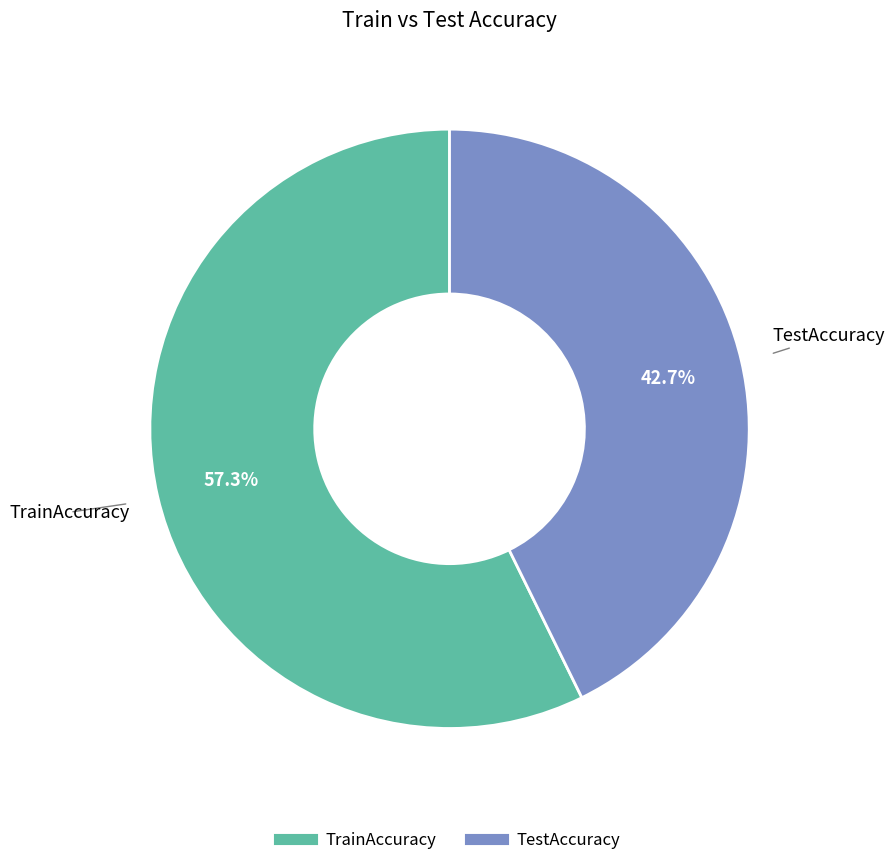

Which category has the smallest portion of the pie?

TestAccuracy